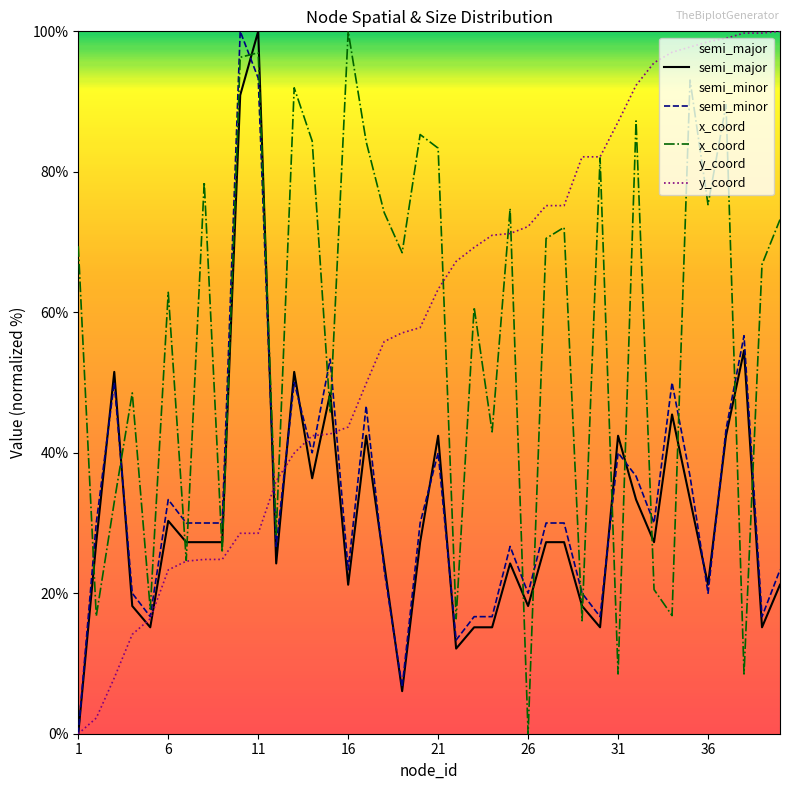

What are all the series names shown in the legend?

semi_major, semi_minor, x_coord, y_coord